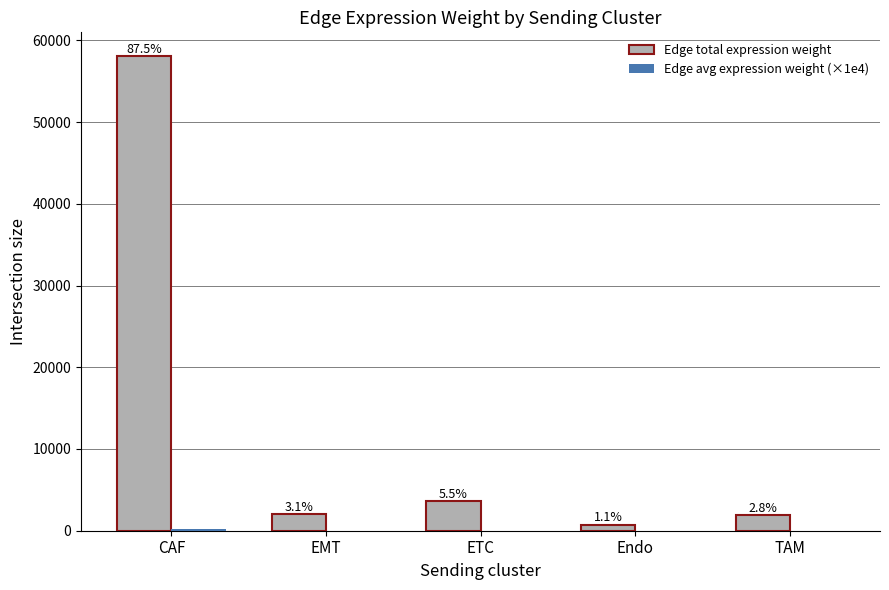

What is the total value across all series at EMT?

2036.4